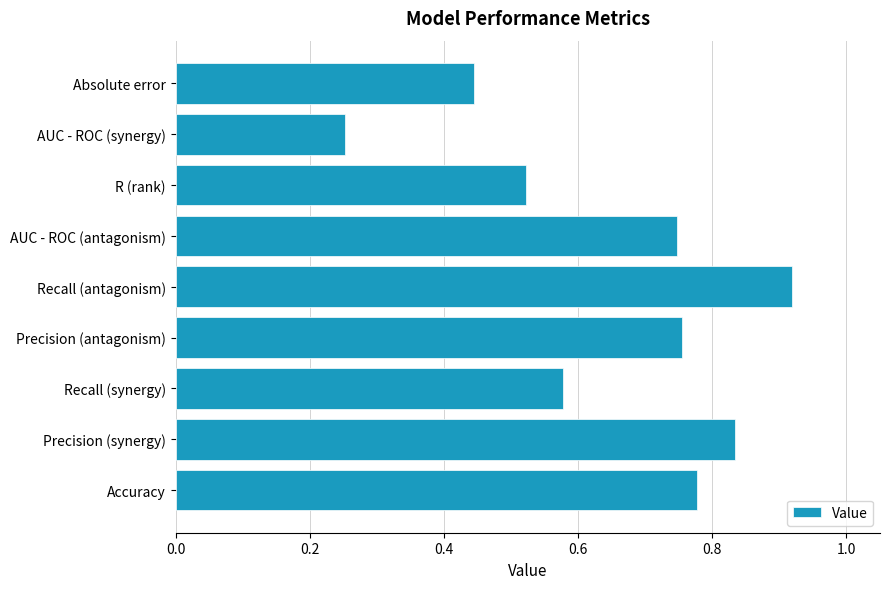

Which has a higher value, Precision (antagonism) or Accuracy?

Accuracy